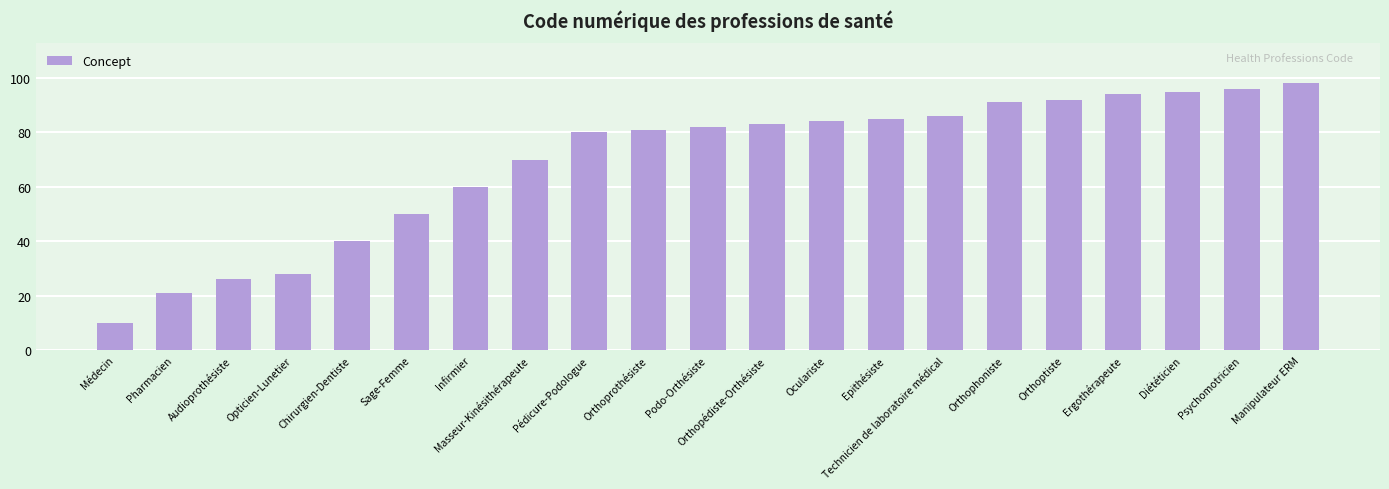

Which label corresponds to the smallest value in the chart?

Médecin